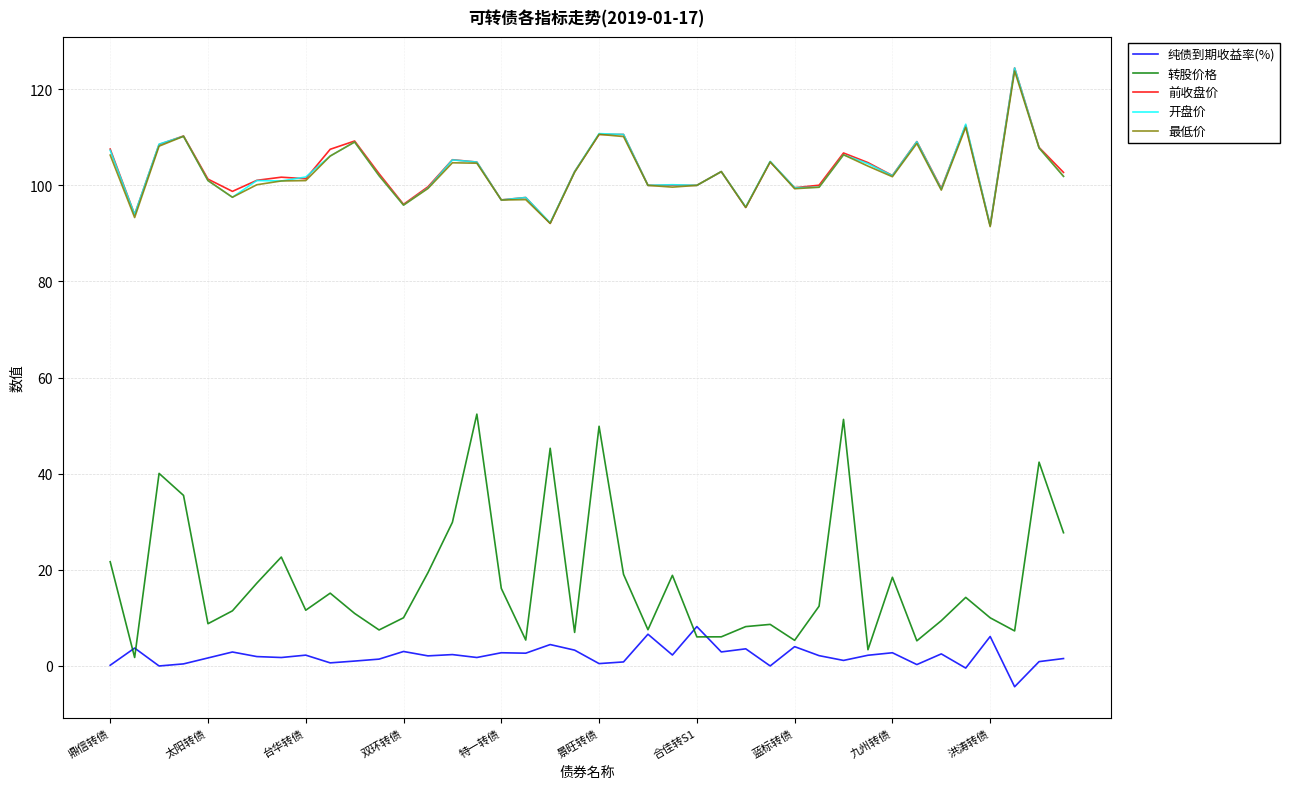

What is the maximum value for 最低价?

123.8